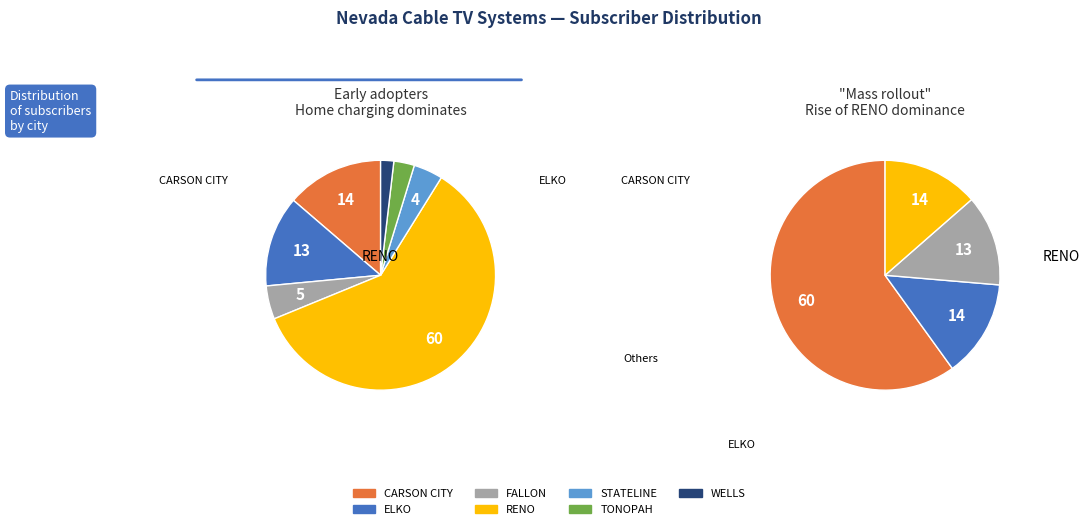

Which slice represents more than half of the pie?

RENO